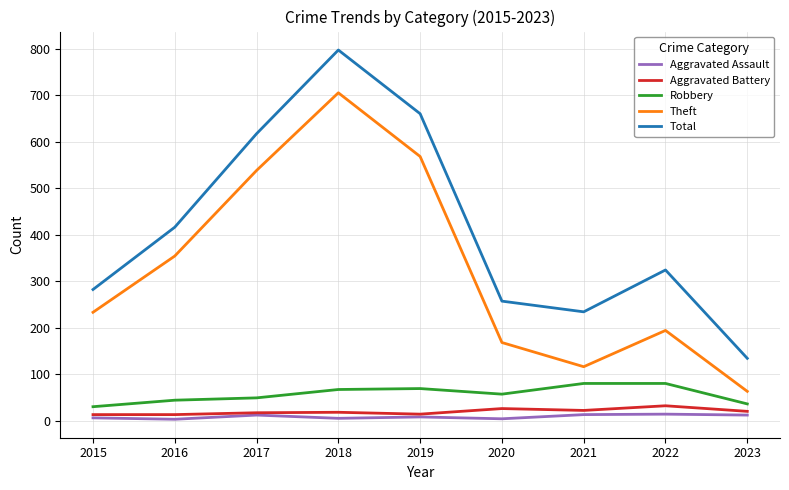

Does the chart display data point markers on the line(s)?

No